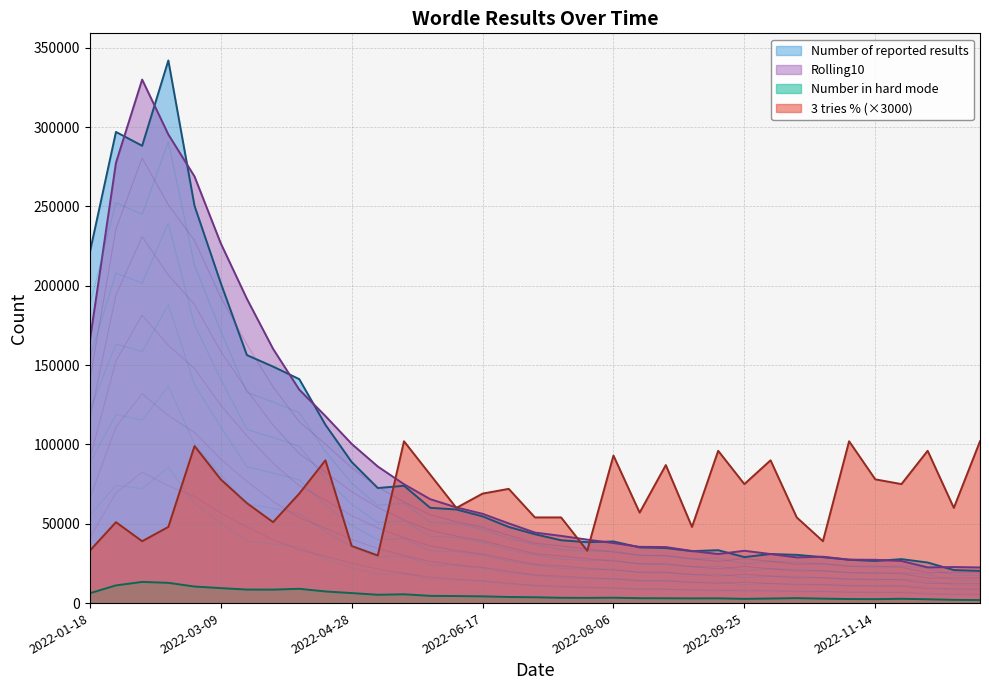

Between 2022-05-08 and 2022-10-25, which series saw the biggest shift?

Rolling10